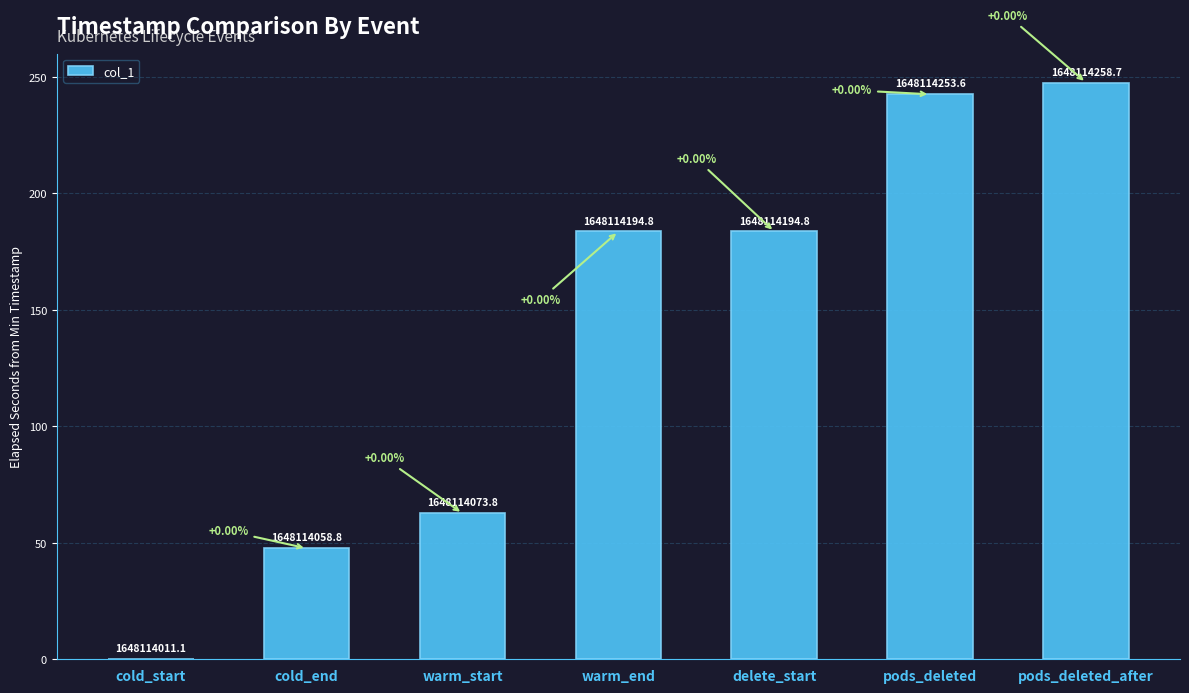

The value at delete_start is 183.6. True or false?

True